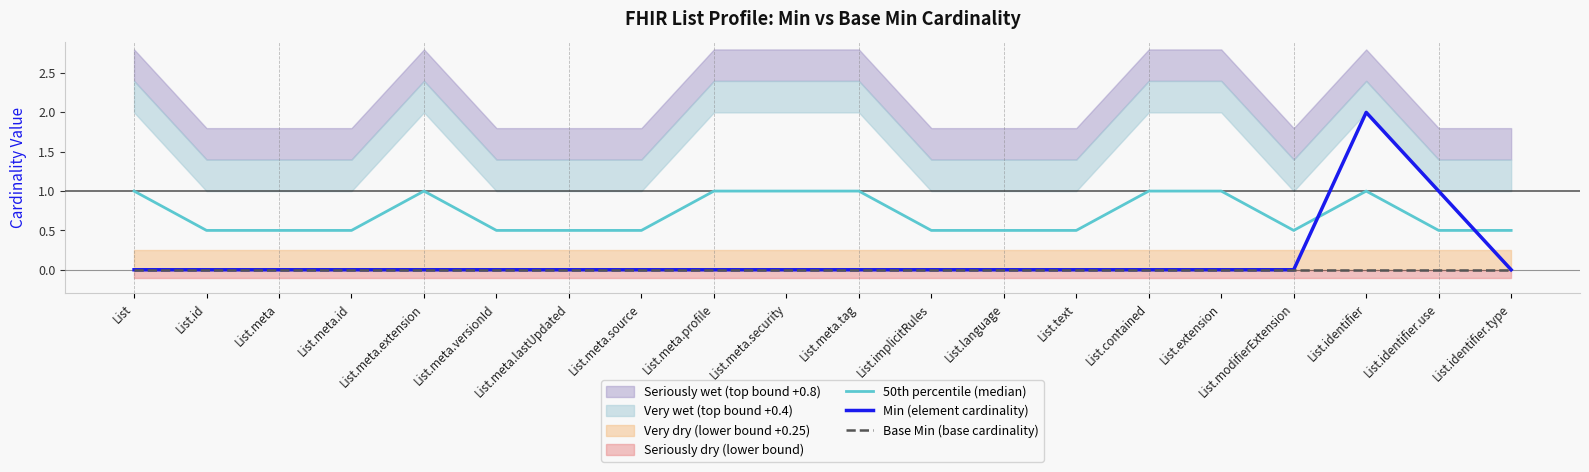

True or false: 50th percentile (median) has a value of 1.0 at List.identifier.

True